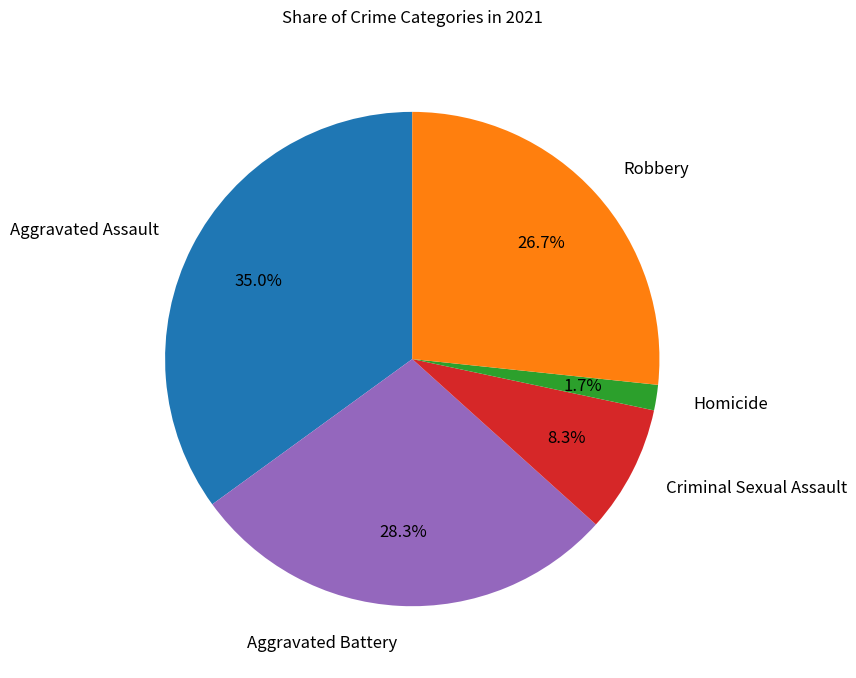

True or false: Robbery accounts for 27% of the total.

True